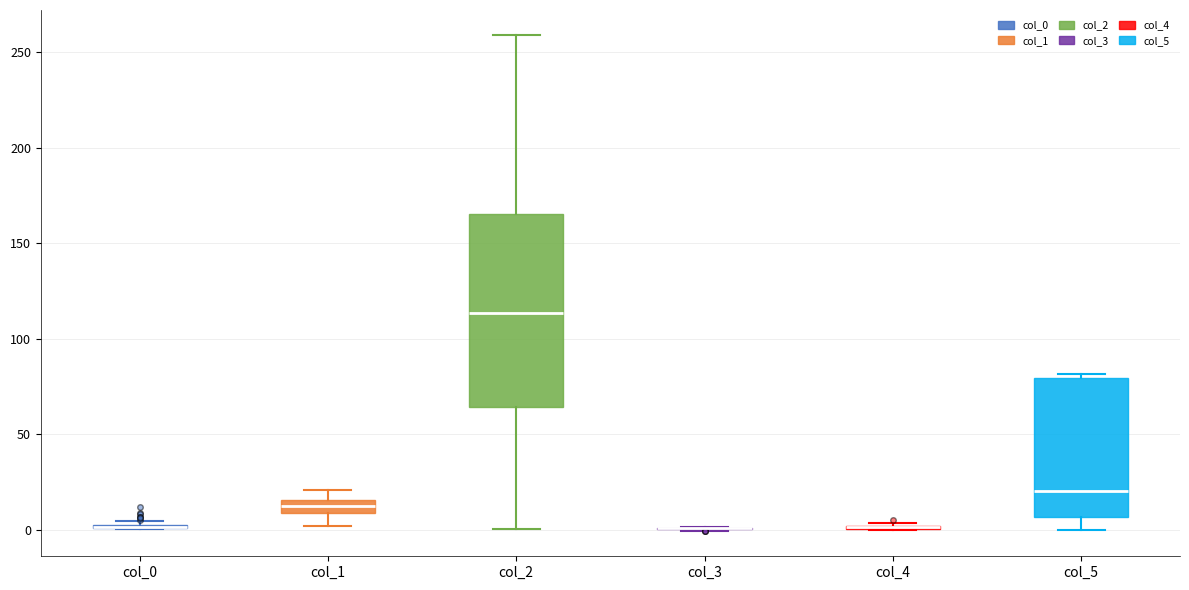

Where does the lower whisker of the box for col_2 end on the y-axis? The values are not printed on the chart, so give them approximately, as read against the axis.

0